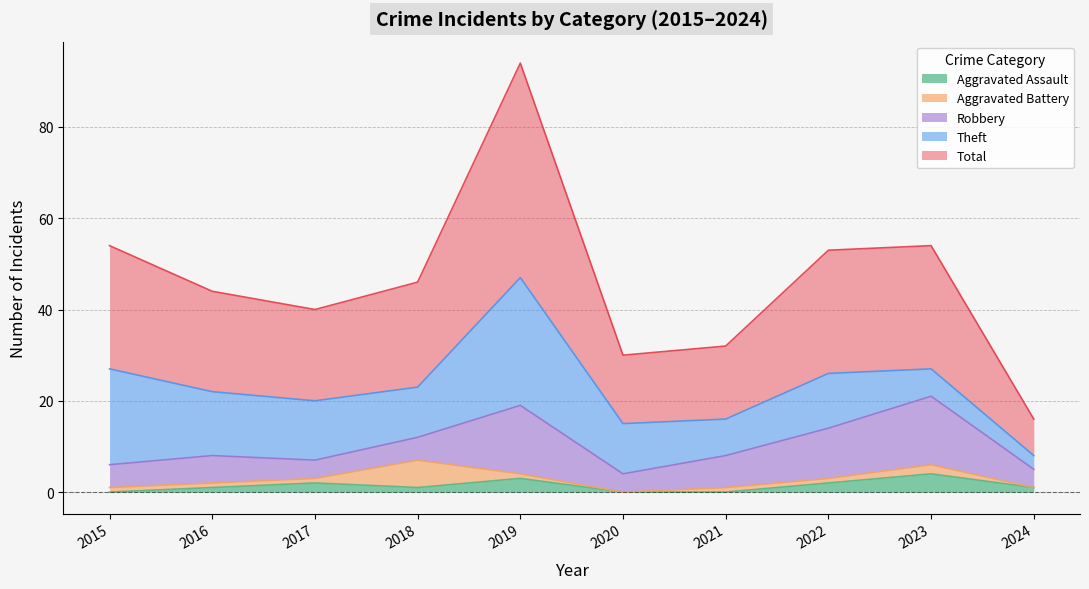

Which label corresponds to the largest value in the chart?

2019